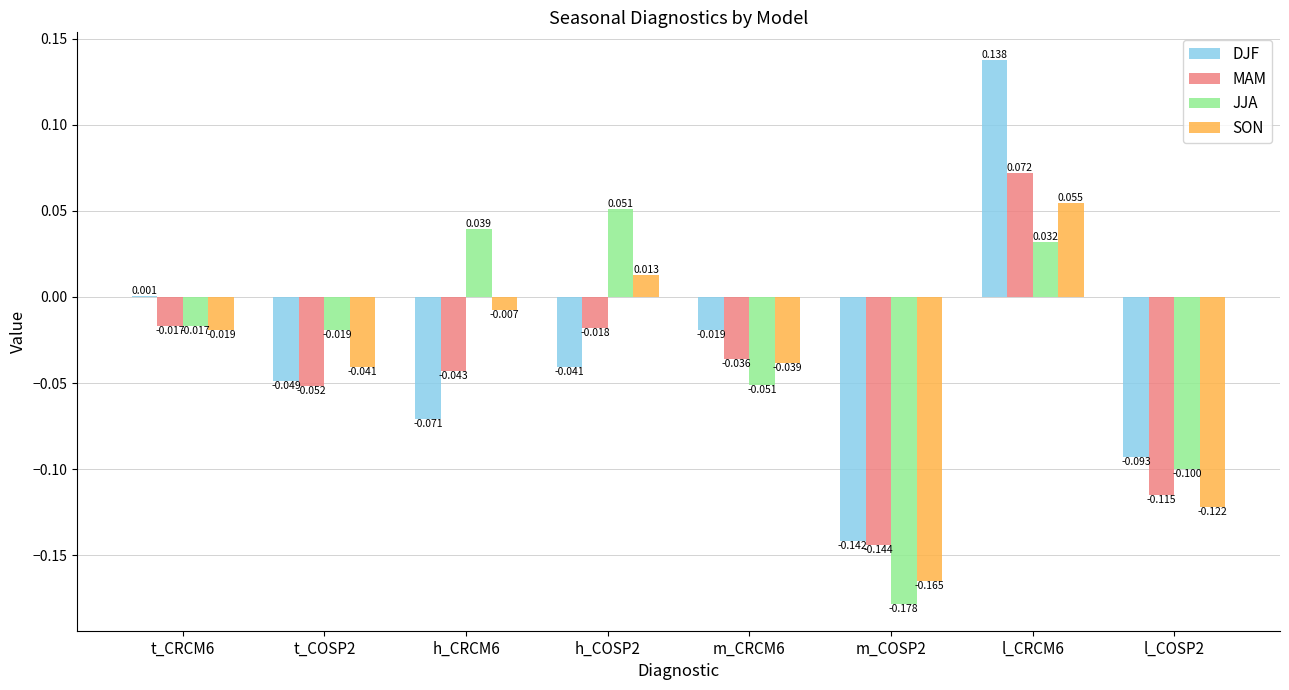

Which series changed the most between h_COSP2 and l_COSP2?

JJA